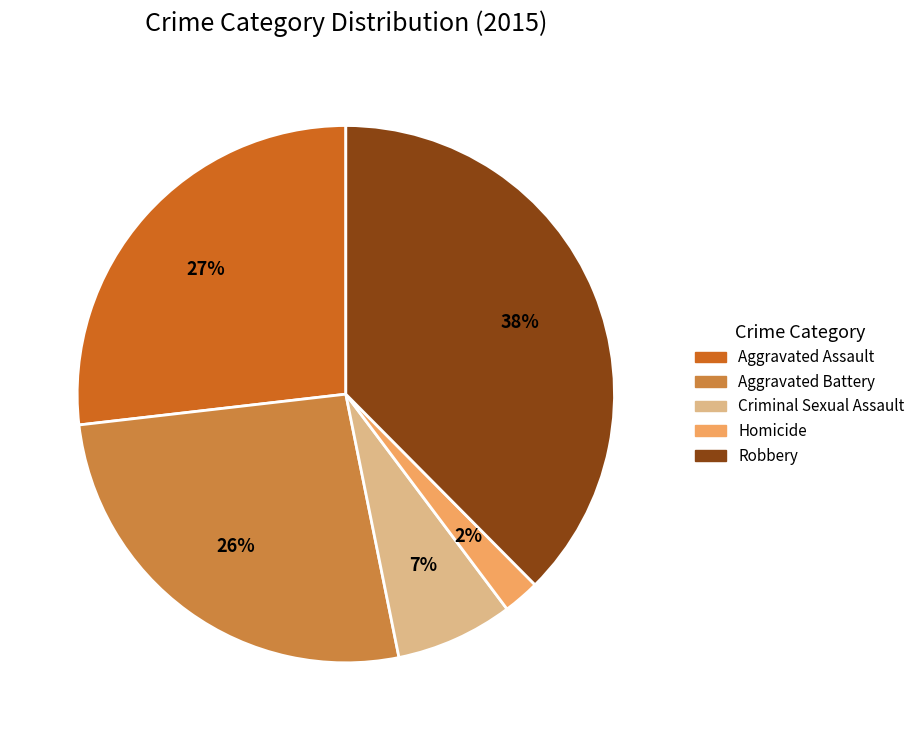

What is the ratio of the value at Criminal Sexual Assault to the value at Robbery?

0.2